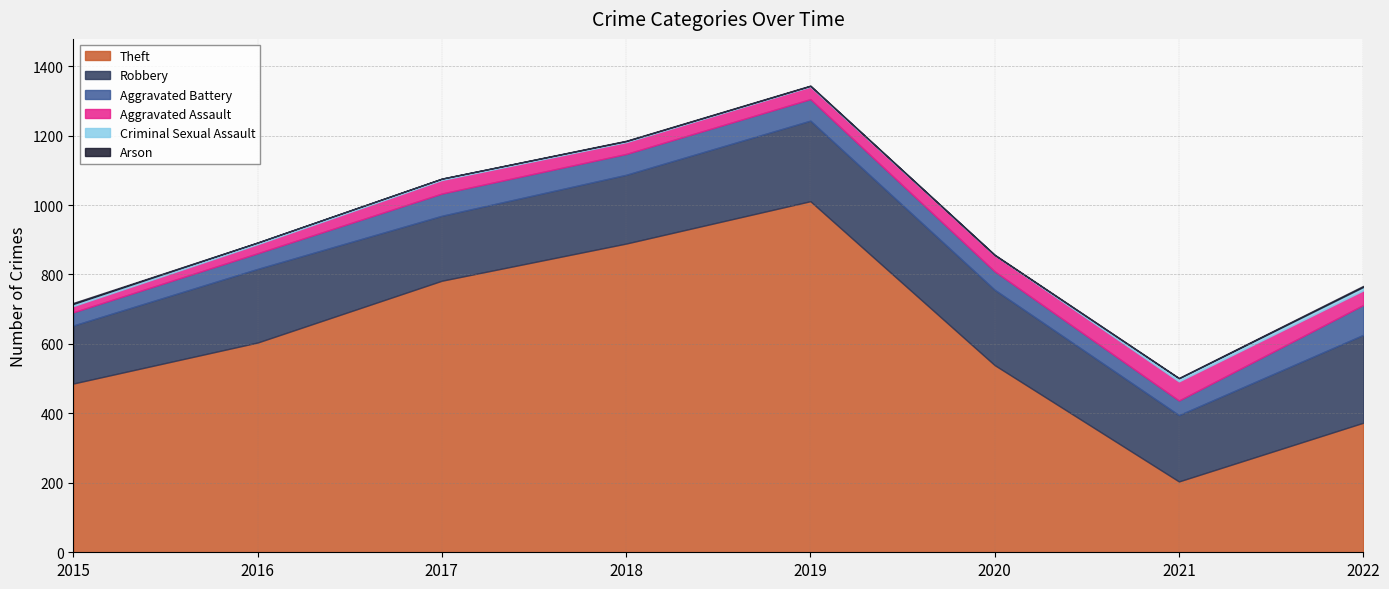

At which label does Aggravated Assault reach its minimum?

2015